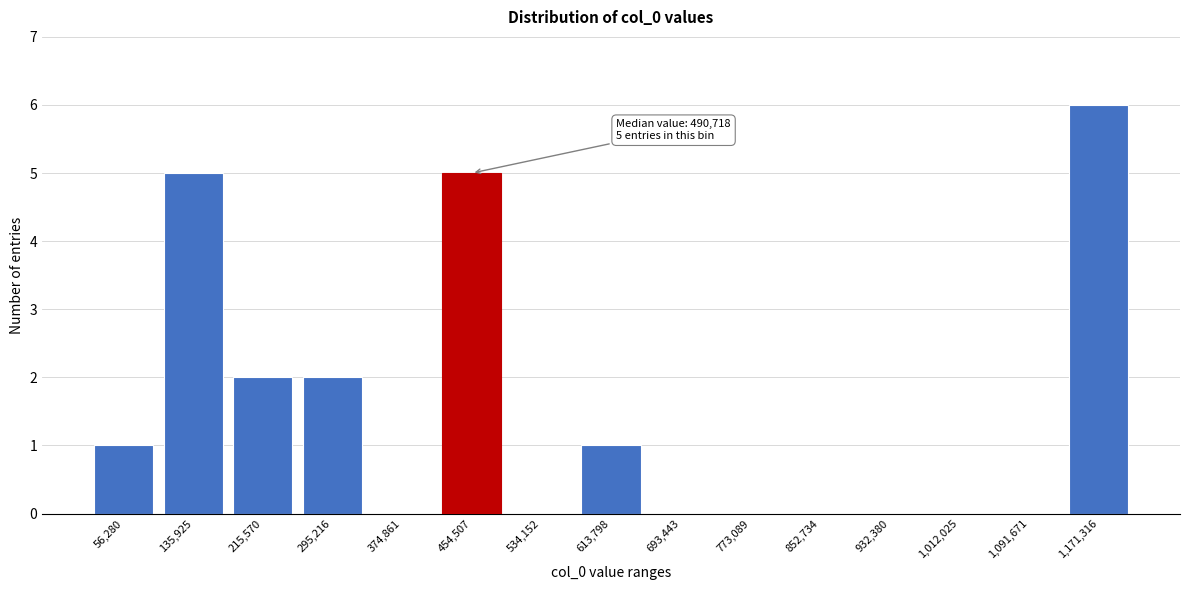

Reading right to left, list all the values displayed in this chart.

1,171,316=6	1,091,671=0	1,012,025=0	932,380=0	852,734=0	773,089=0	693,443=0	613,798=1	534,152=0	454,507=5	374,861=0	295,216=2	215,570=2	135,925=5	56,280=1